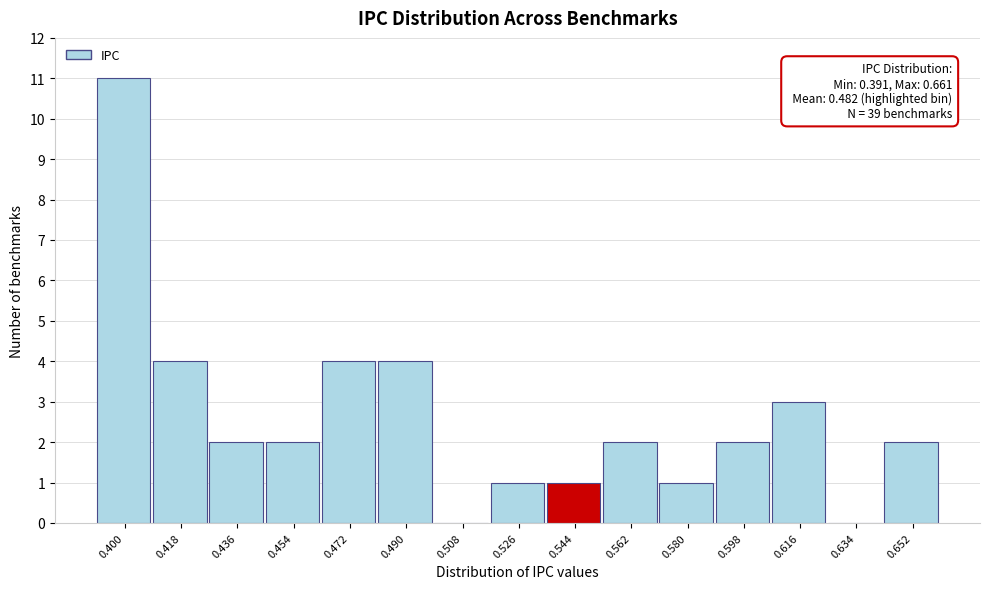

Which range on the x-axis has the tallest bar?

0.392 to 0.410